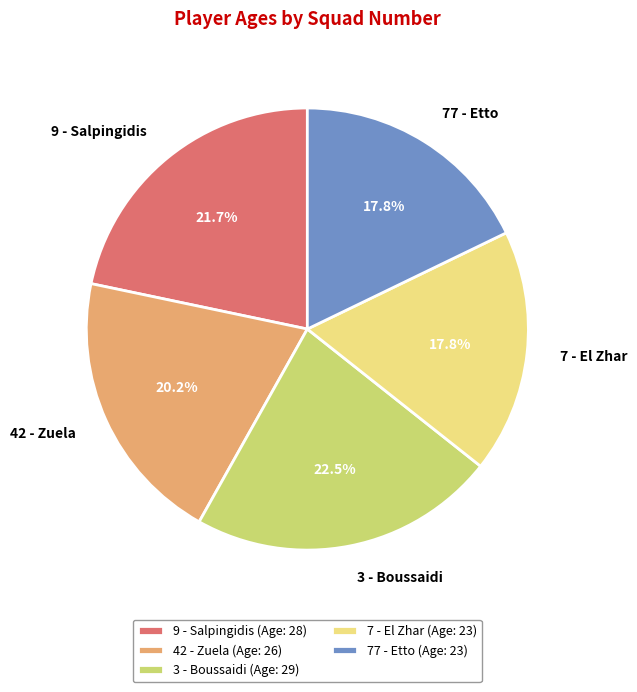

Approximately how many times larger is the value at 3 - Boussaidi compared to 42 - Zuela?

1.1